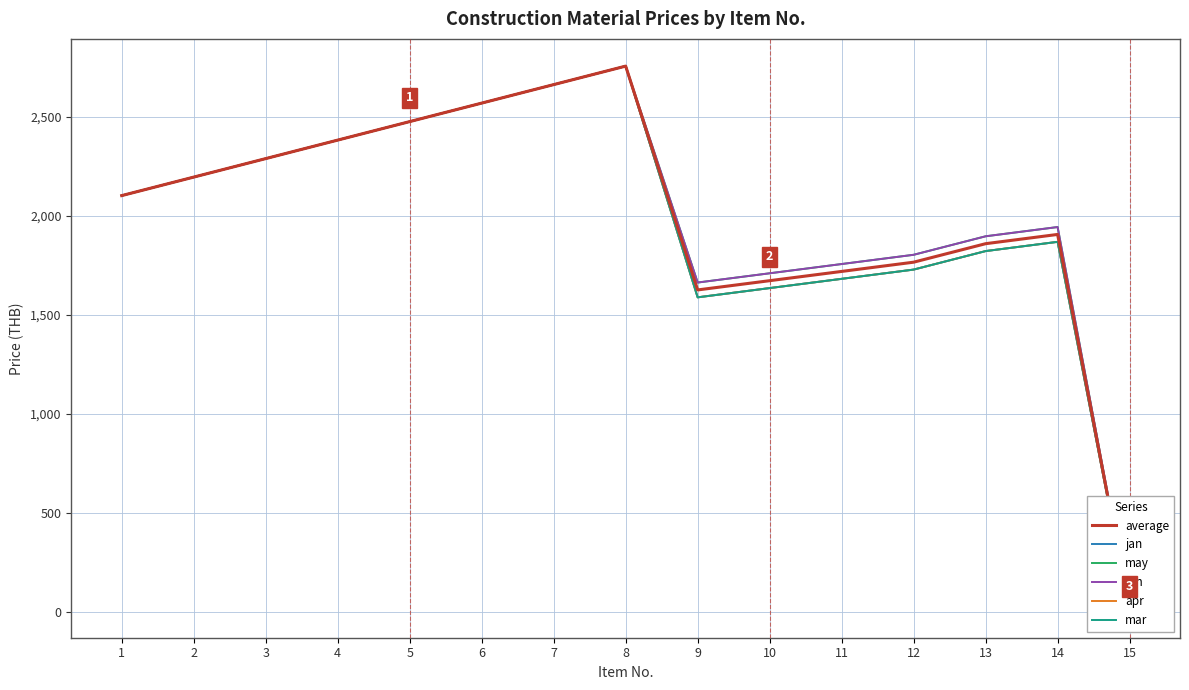

True or false: mar has a value of 4897.9 at 8.

False